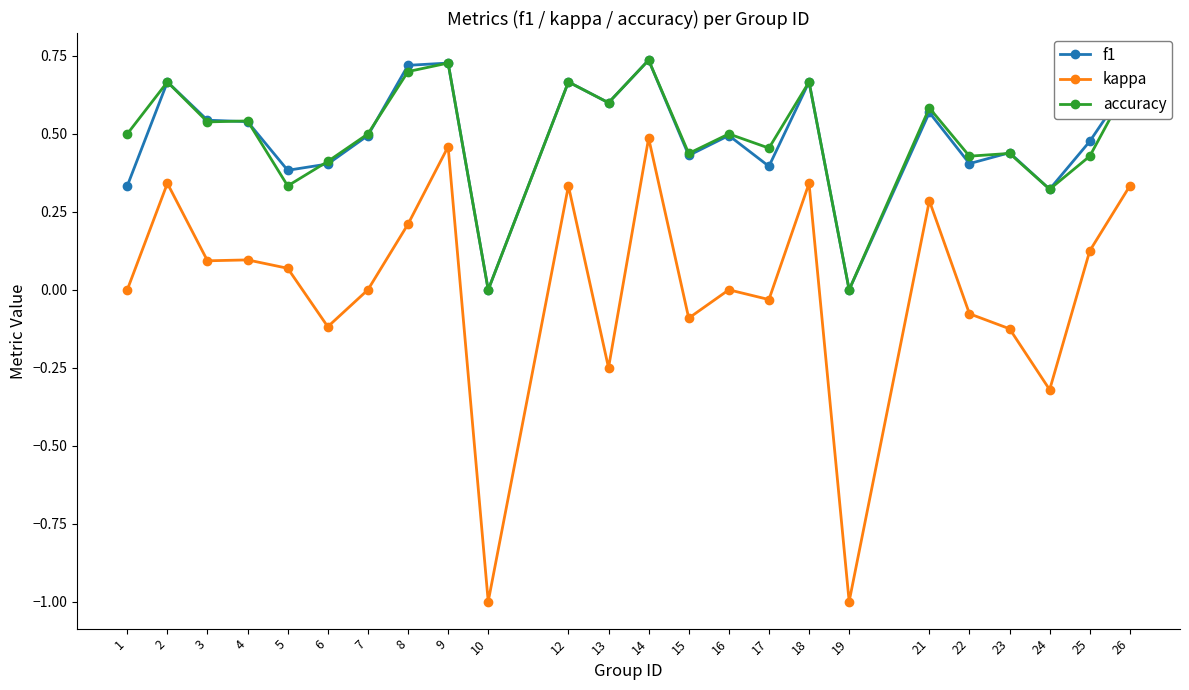

The value of accuracy at 16 is 0.2. True or false?

False